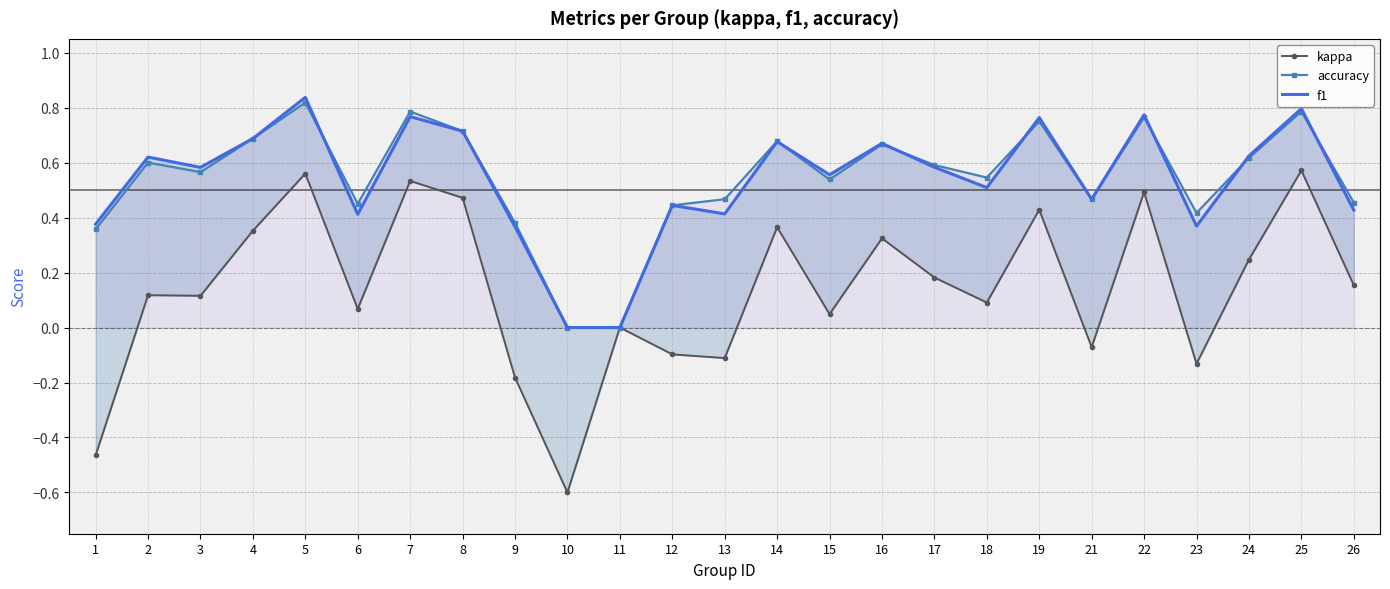

Count the number of categories in the chart.

25